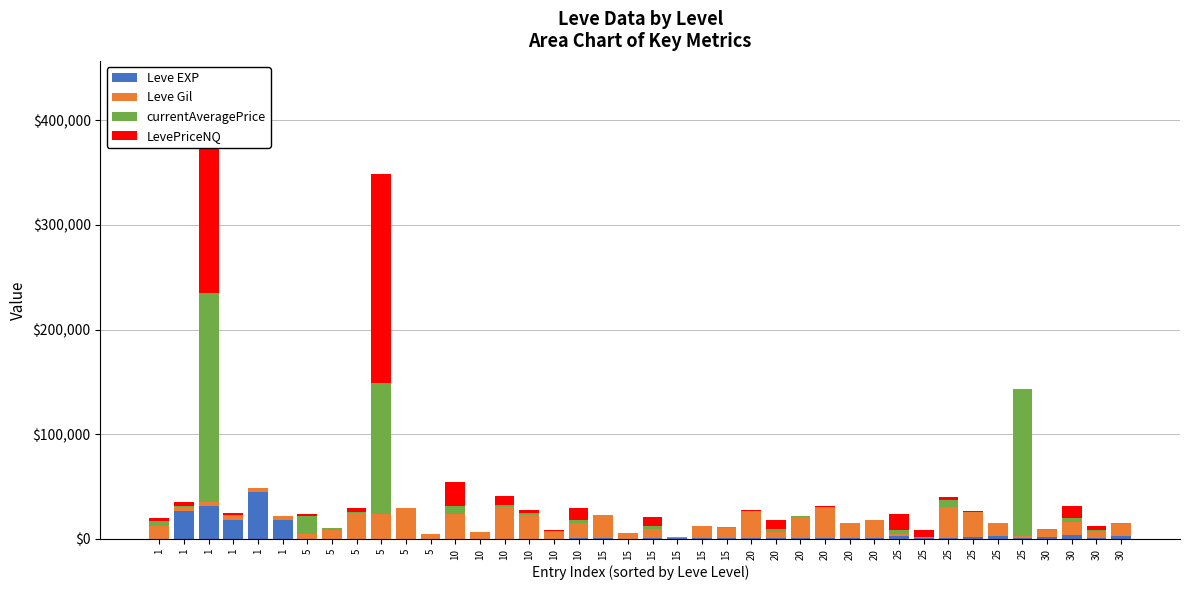

What is the total value across all series at 25?

23783